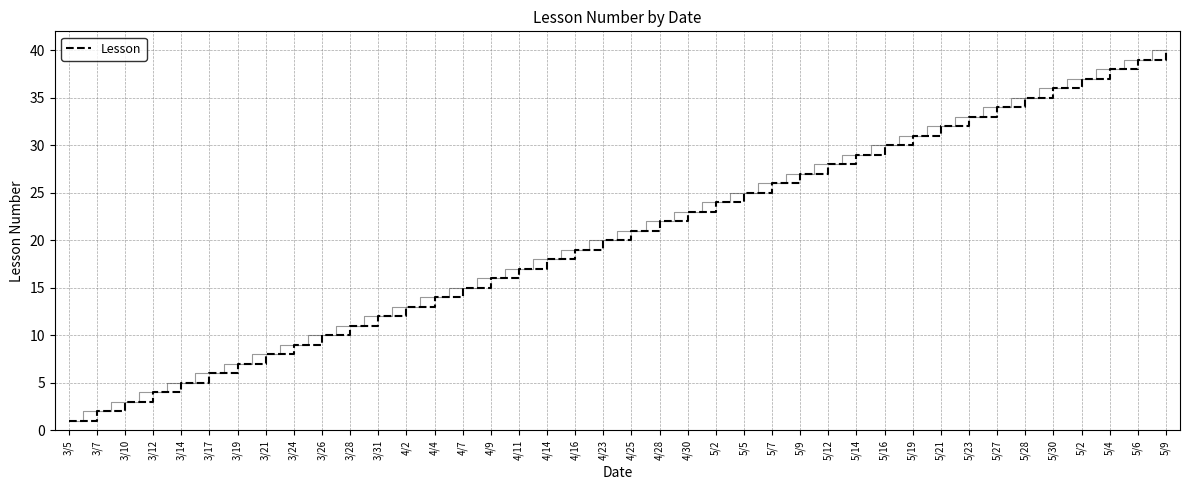

What is the value of the 30th point from the left?

30